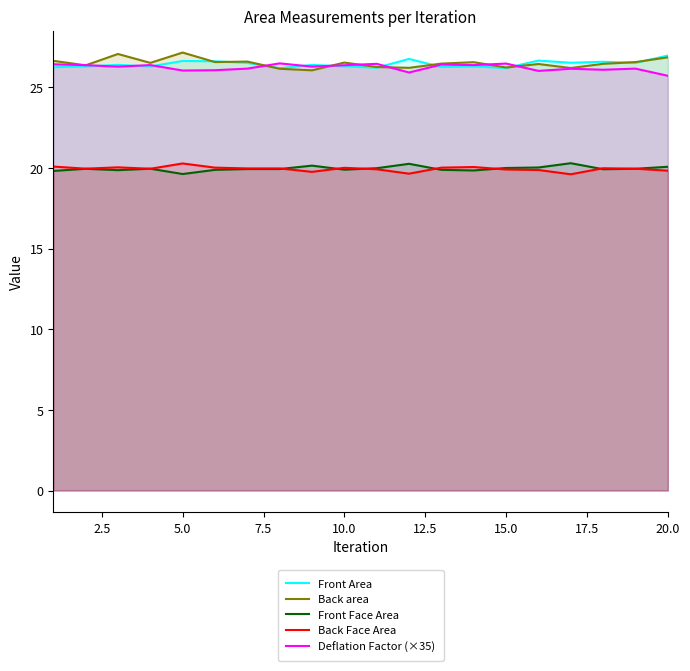

Reading right to left, extract all data points from this chart.

Front Area: 27.0	26.5	26.6	26.5	26.7	26.2	26.3	26.3	26.8	26.2	26.3	26.4	26.2	26.5	26.6	26.6	26.3	26.4	26.3	26.2
Back area: 26.9	26.6	26.5	26.2	26.4	26.2	26.6	26.5	26.2	26.3	26.5	26.1	26.2	26.6	26.6	27.2	26.5	27.1	26.4	26.6
Front Face Area: 20.1	20.0	19.9	20.3	20.0	20.0	19.8	19.9	20.3	20.0	19.9	20.1	19.9	19.9	19.9	19.6	20.0	19.9	19.9	19.8
Back Face Area: 19.8	20.0	20.0	19.6	19.9	19.9	20.1	20.0	19.6	19.9	20.0	19.8	20.0	20.0	20.0	20.3	20.0	20.0	20.0	20.1
Deflation Factor (×35): 25.7	26.2	26.1	26.2	26.0	26.5	26.4	26.4	25.9	26.5	26.4	26.3	26.5	26.2	26.1	26.0	26.4	26.3	26.4	26.4